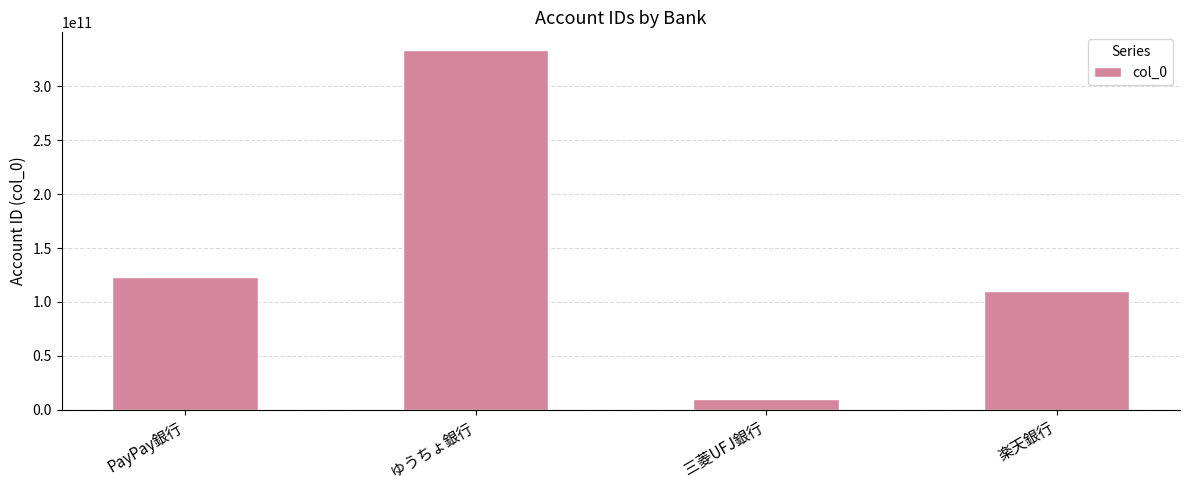

Where is the data nearest to the value 171656072228?

PayPay銀行